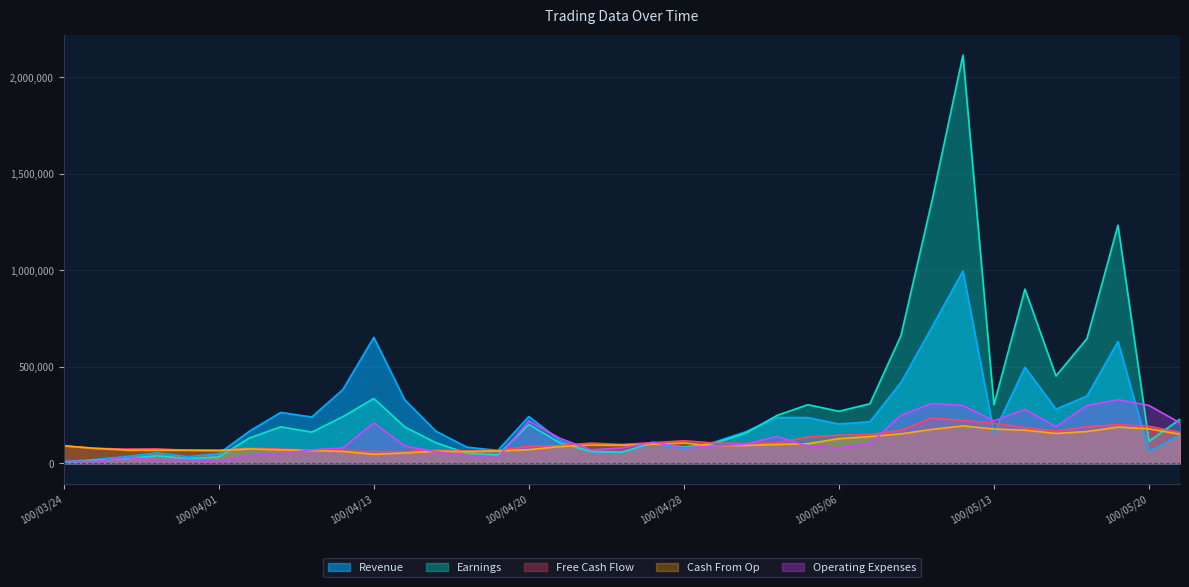

List the labels in order of Earnings value, largest first.

100/05/12, 100/05/11, 100/05/19, 100/05/16, 100/05/10, 100/05/18, 100/05/17, 100/04/13, 100/05/09, 100/05/05, 100/05/13, 100/05/06, 100/05/04, 100/04/12, 100/05/23, 100/04/20, 100/04/08, 100/04/14, 100/04/11, 100/05/03, 100/04/07, 100/05/20, 100/04/15, 100/04/27, 100/04/21, 100/04/29, 100/04/28, 100/04/22, 100/04/26, 100/04/18, 100/04/19, 100/03/30, 100/04/01, 100/03/29, 100/03/31, 100/03/25, 100/03/24